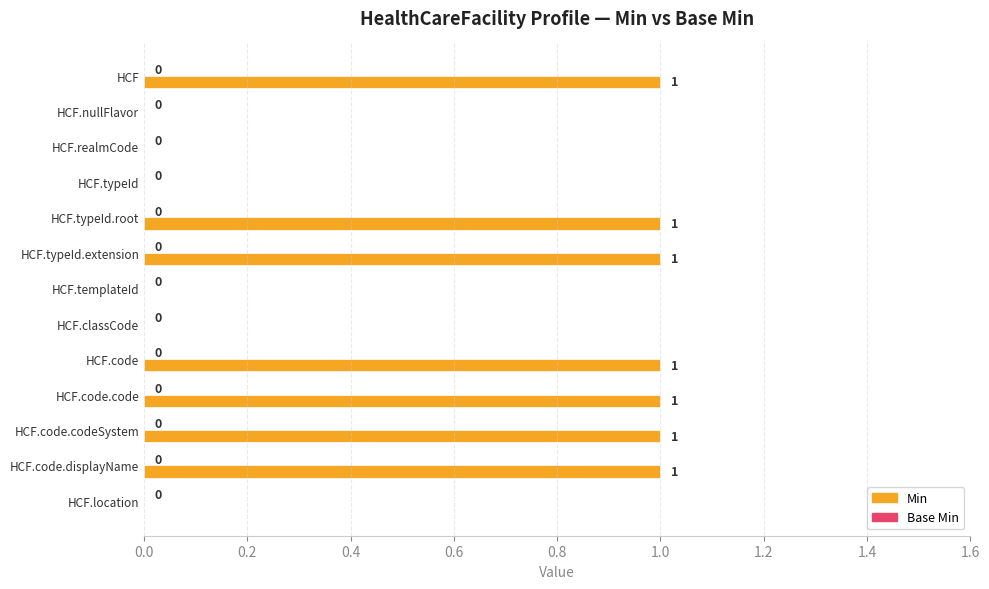

Are the bars grouped side by side (vs. stacked)?

No